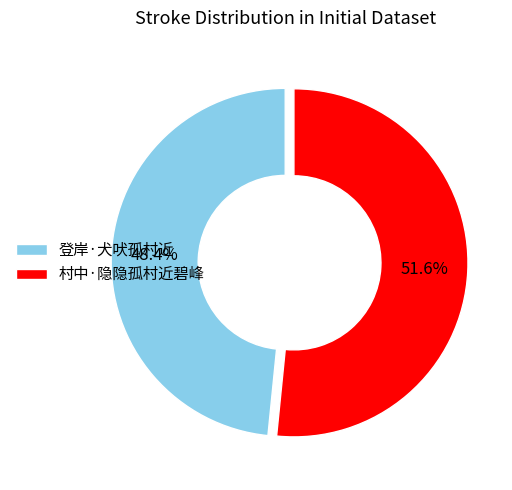

To the nearest percent, what portion does 登岸·犬吠孤村近 represent?

48%